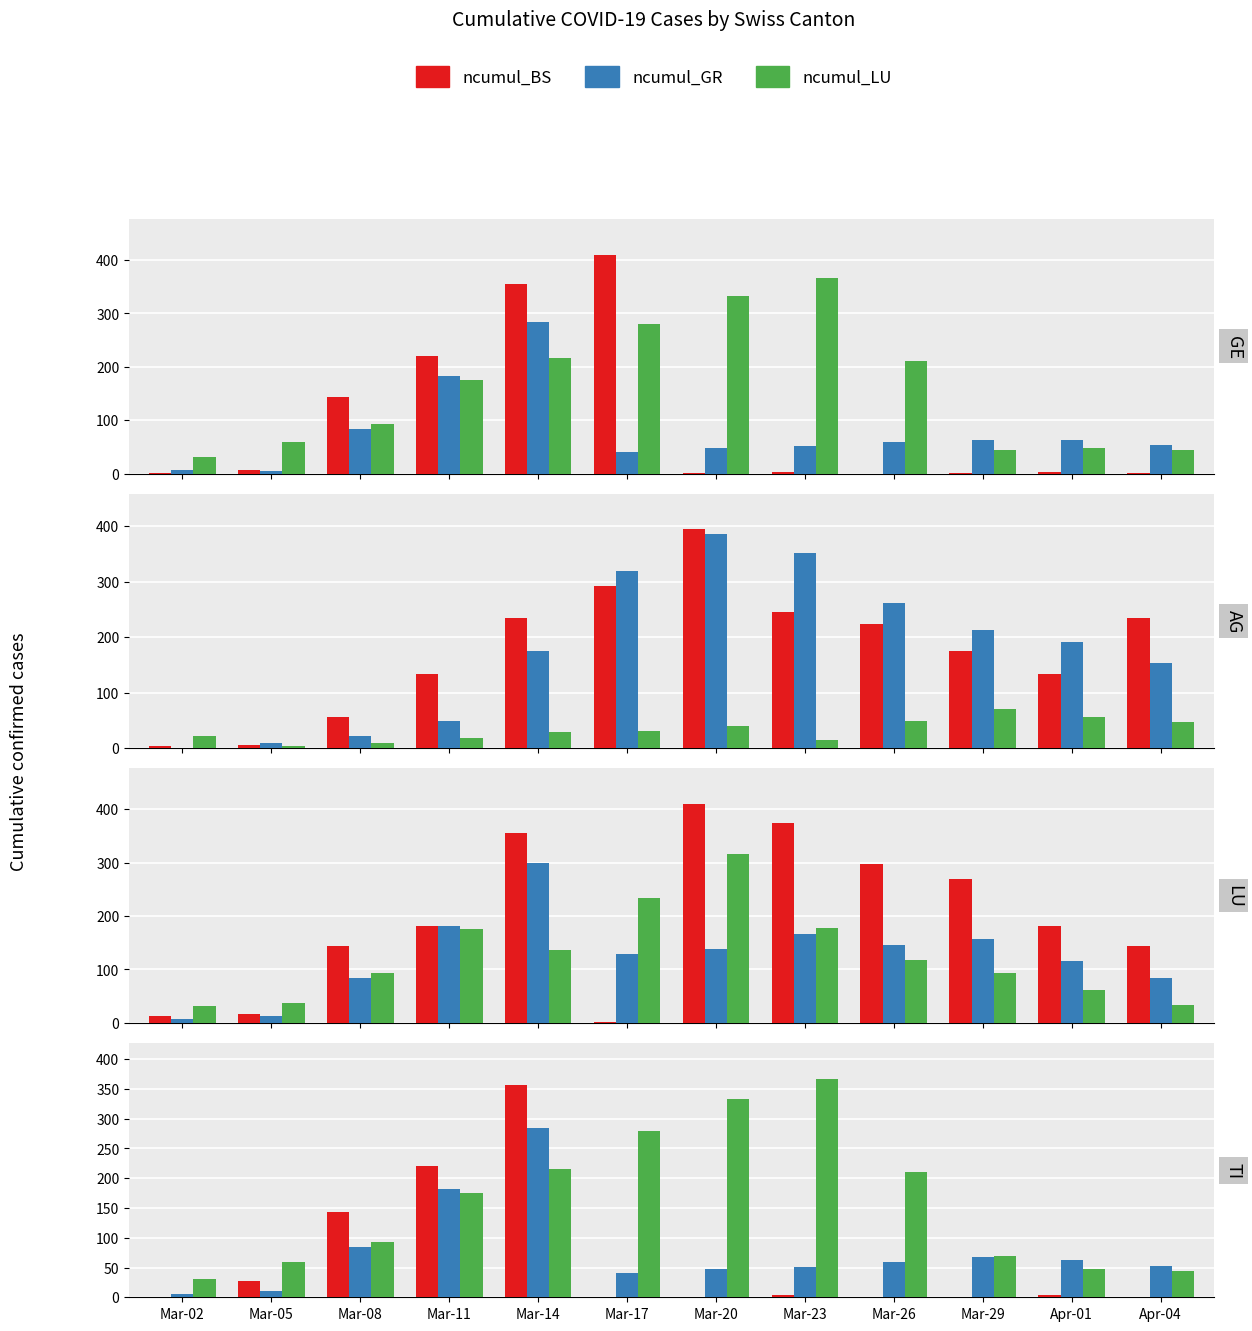

Read the ncumul_GR value at Mar-23, to the nearest 50.

50